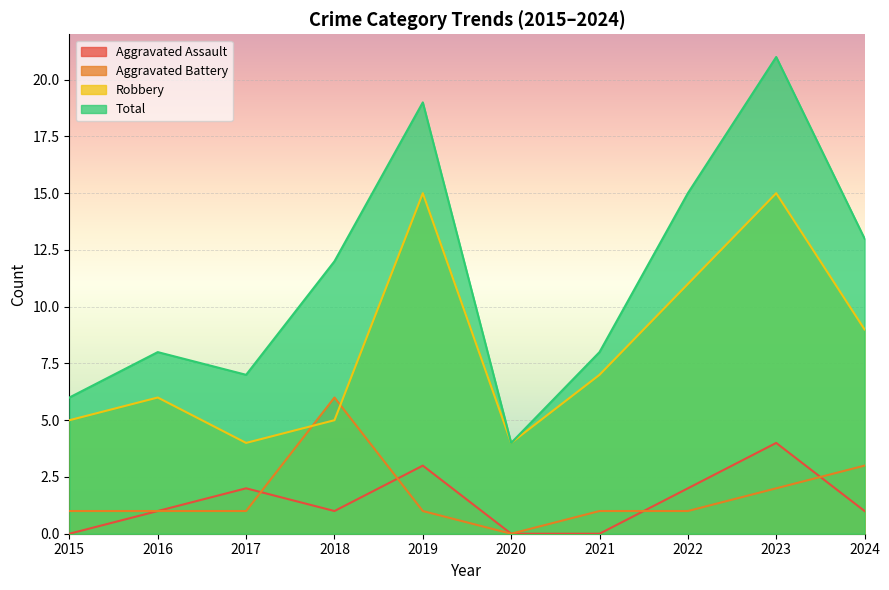

The Robbery series shows 11 at 2022. True or false?

True